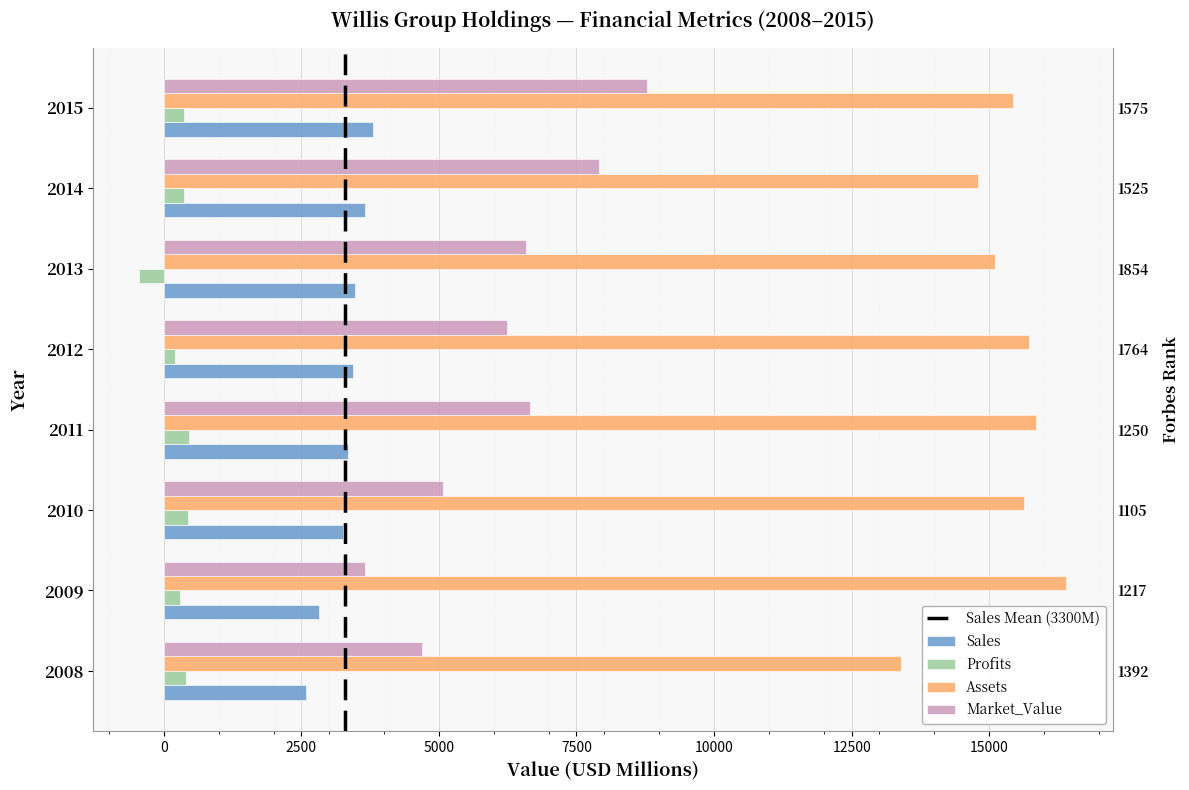

What is the value of the Market_Value bar at the 6th from the left?

6581